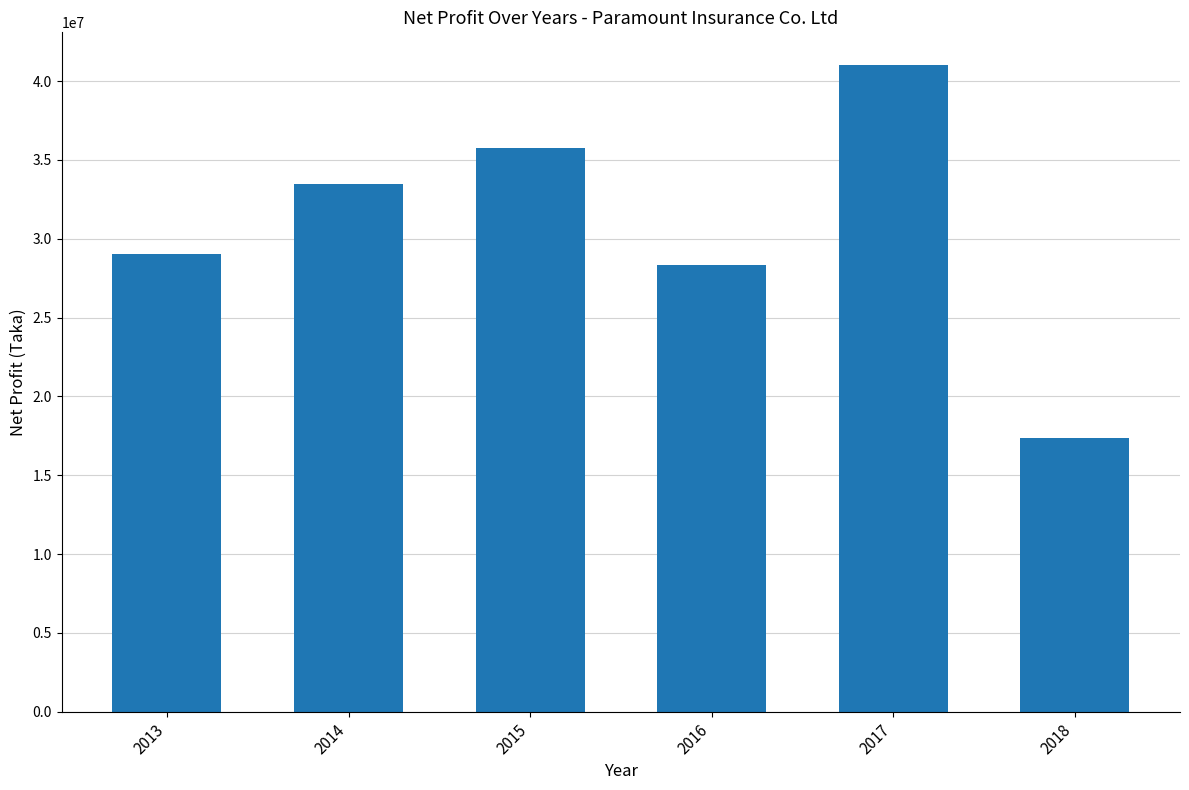

What is the ratio of the value at 2018 to the value at 2016?

0.6